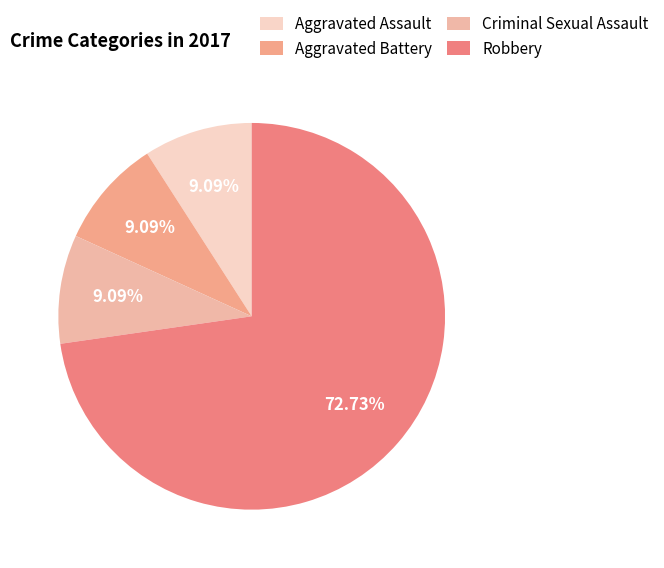

What is the smallest slice in the pie chart?

Aggravated Assault